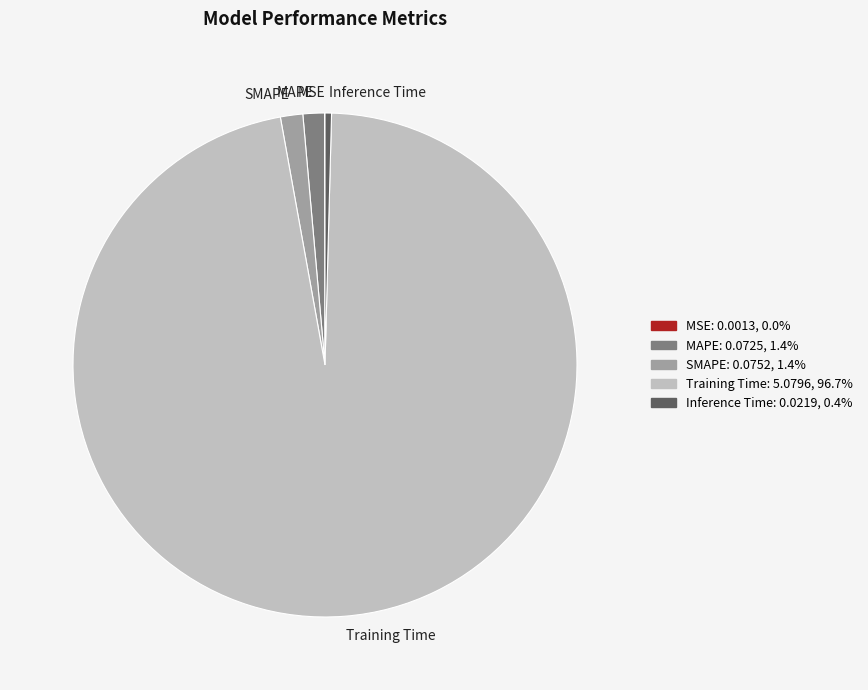

The SMAPE slice represents 1% of the pie. True or false?

True